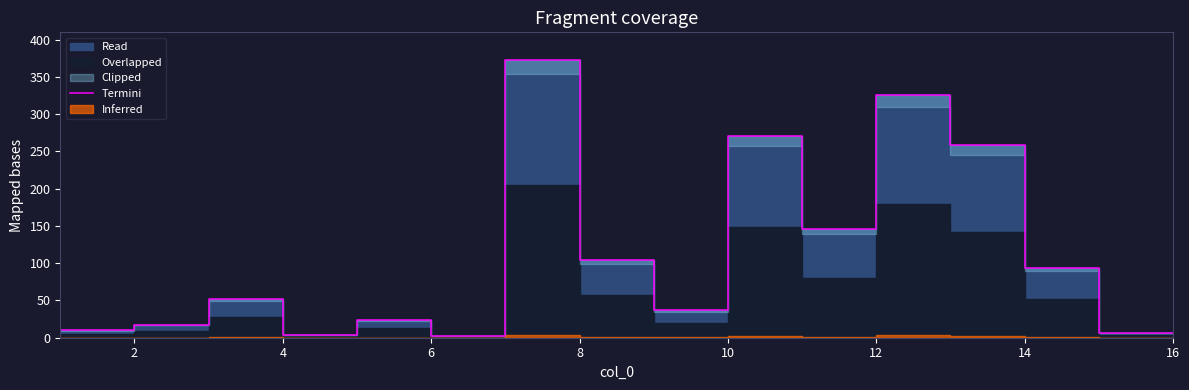

At which label does the data first exceed 51?

4